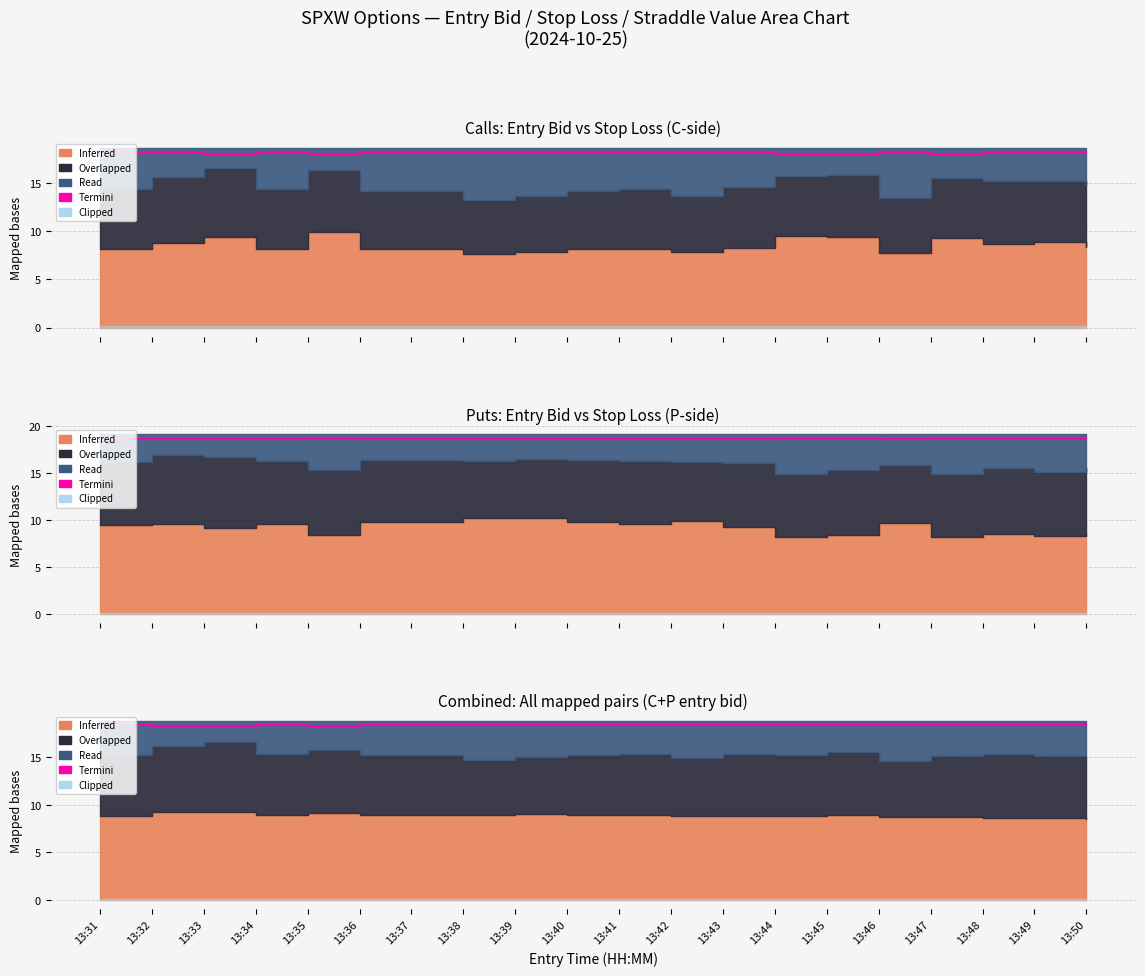

Reading left to right, extract all data points from this chart.

13:31=18.3	13:32=18.3	13:33=18.3	13:34=18.3	13:35=18.3	13:36=18.3	13:37=18.3	13:38=18.3	13:39=18.3	13:40=18.3	13:41=18.3	13:42=18.3	13:43=18.3	13:44=18.3	13:45=18.3	13:46=18.3	13:47=18.3	13:48=18.3	13:49=18.3	13:50=18.3